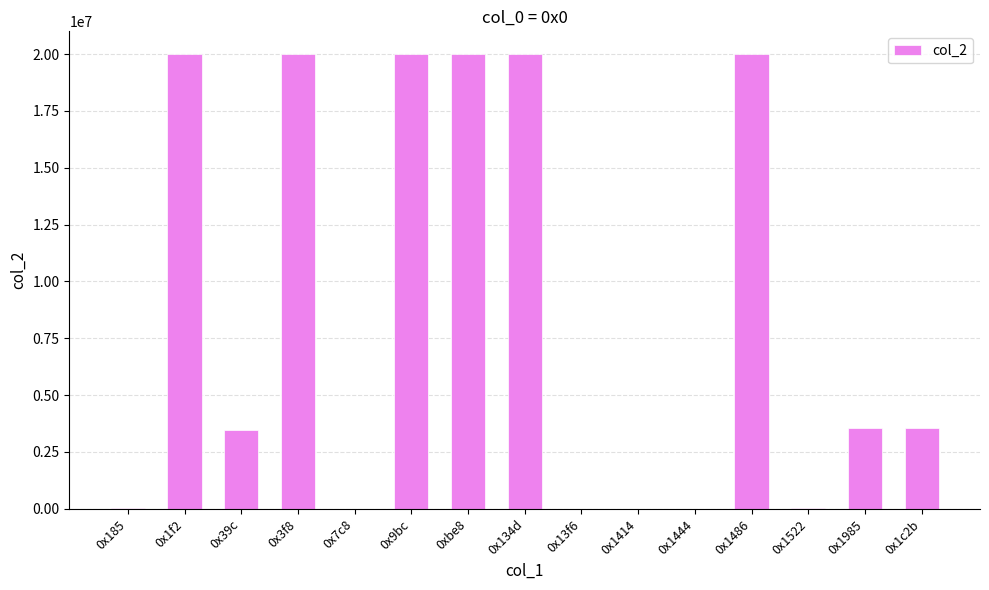

What is the change in value from 0x134d to 0x1444?

-19987148